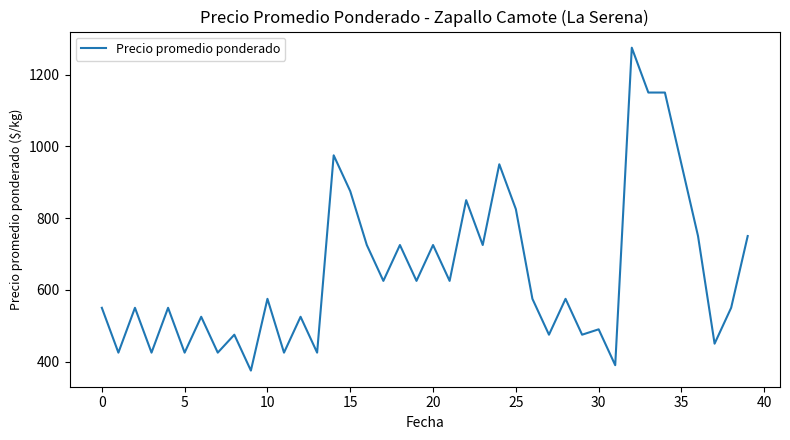

What is the smallest value displayed?

375